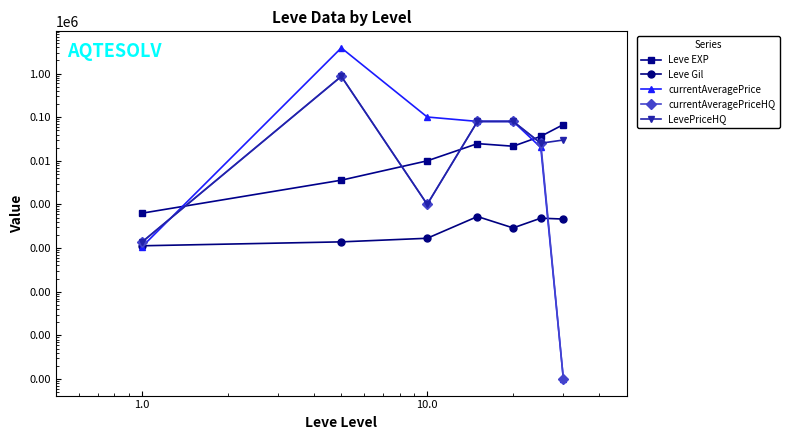

Rank the series by their maximum value, from highest to lowest.

currentAveragePrice, currentAveragePriceHQ, LevePriceHQ, Leve EXP, Leve Gil